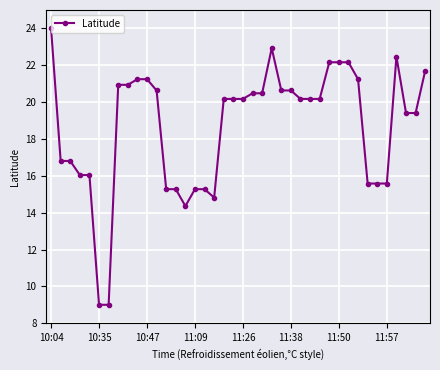

What is the sum of all values?

746.6